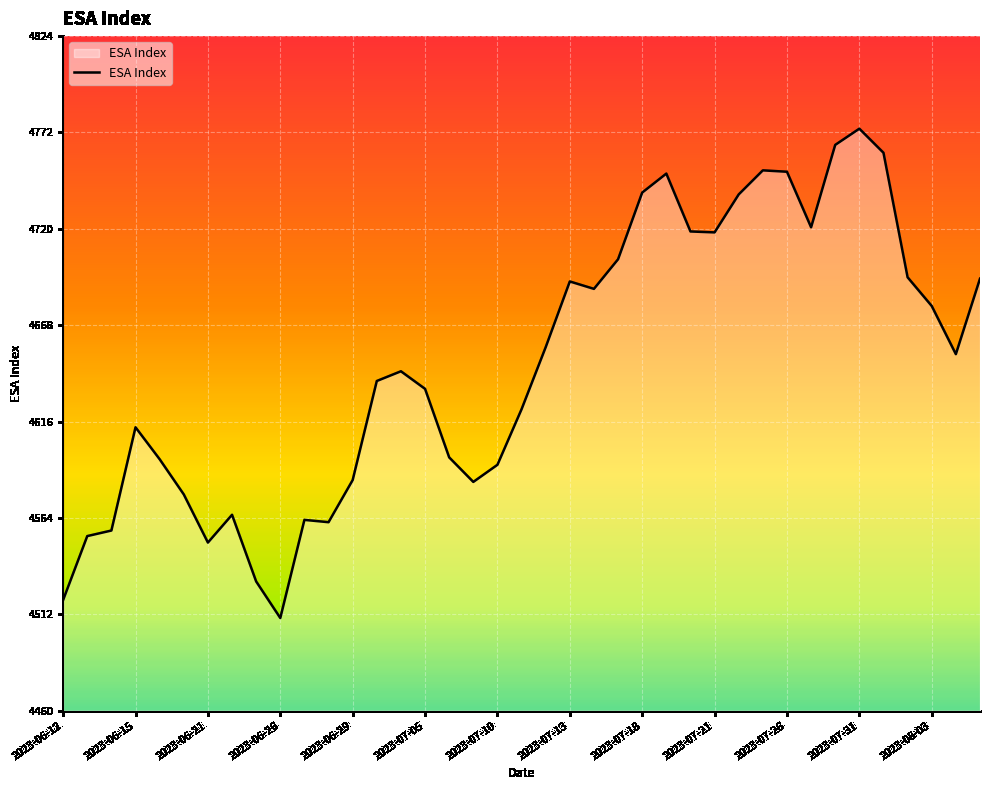

What is the maximum value shown in the chart?

4774.5